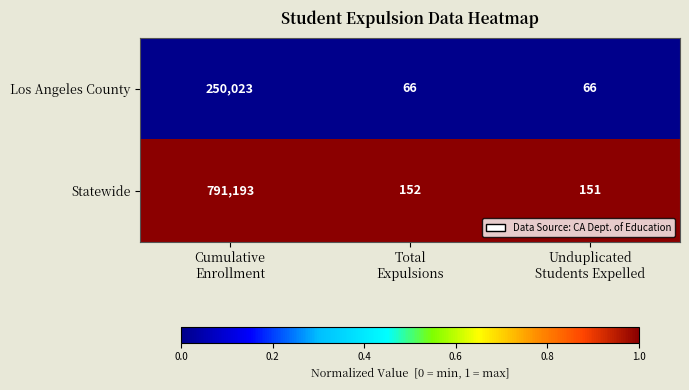

How many Los Angeles County values are between 66 and 250023?

3